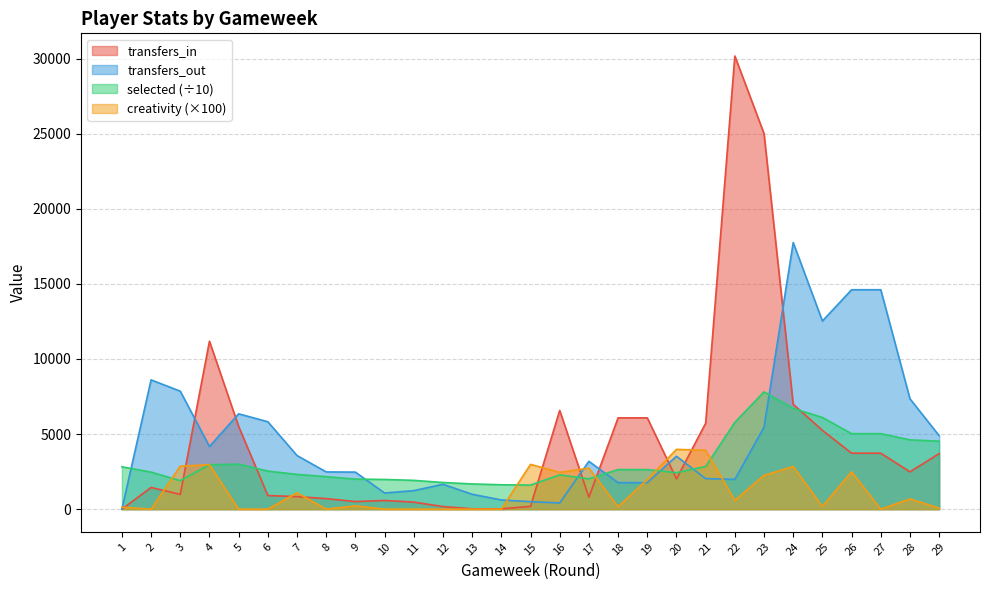

What is the difference between the maximum and minimum values in the creativity series?

3980.0